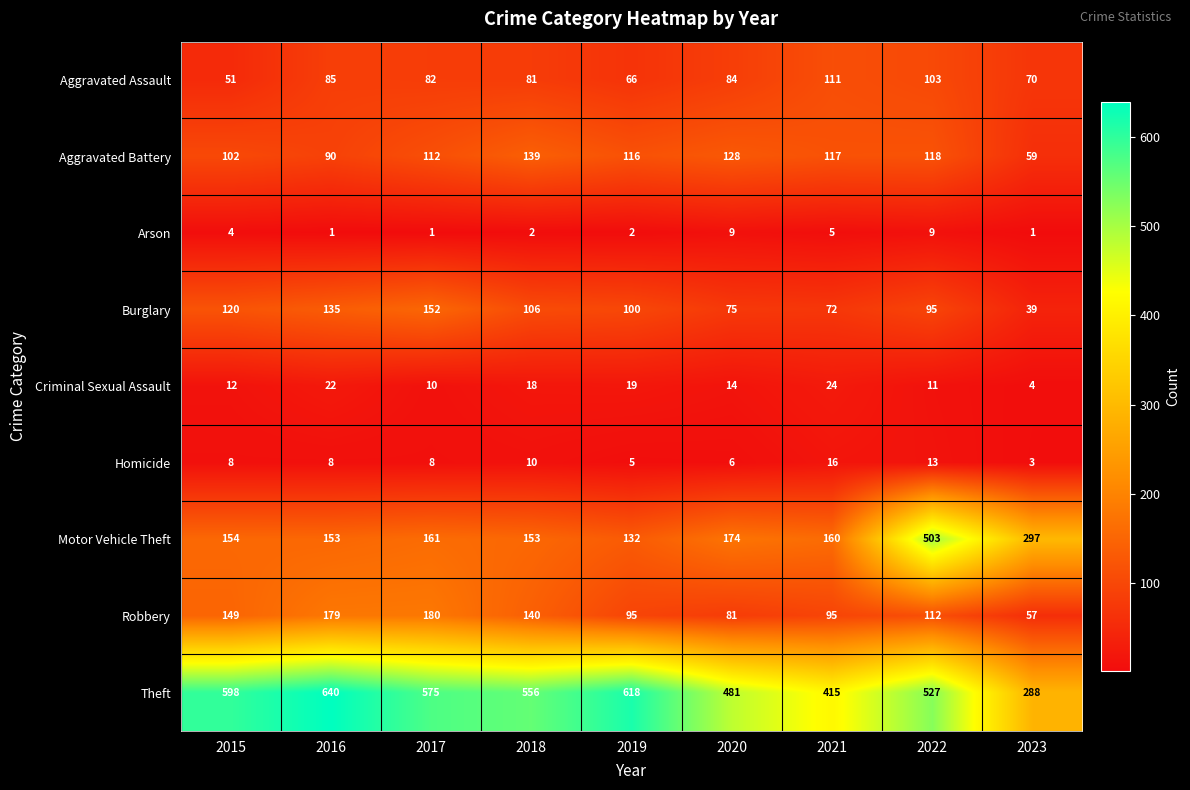

Rank the series at 2017 from lowest to highest value.

Arson, Homicide, Criminal Sexual Assault, Aggravated Assault, Aggravated Battery, Burglary, Motor Vehicle Theft, Robbery, Theft